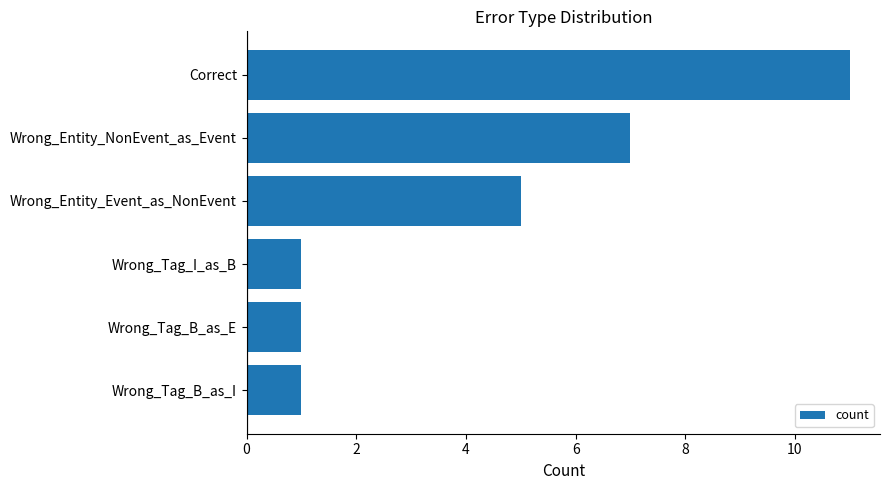

The value at Wrong_Entity_Event_as_NonEvent is 1. True or false?

False